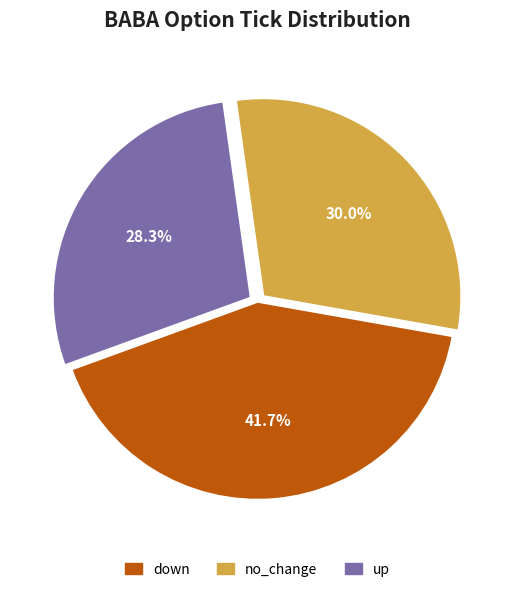

Is there any slice that represents more than half of the pie?

No